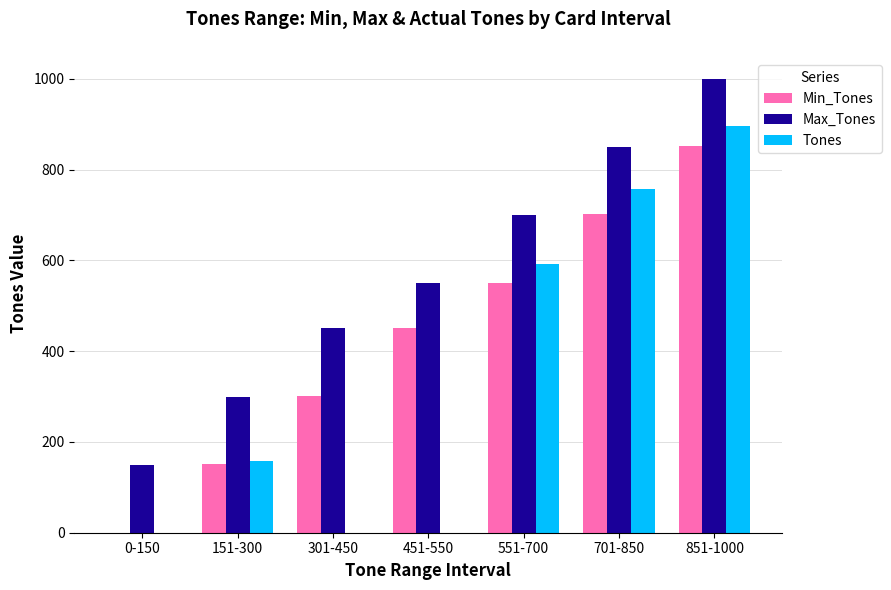

What is the total value across all series at 701-850?

2309